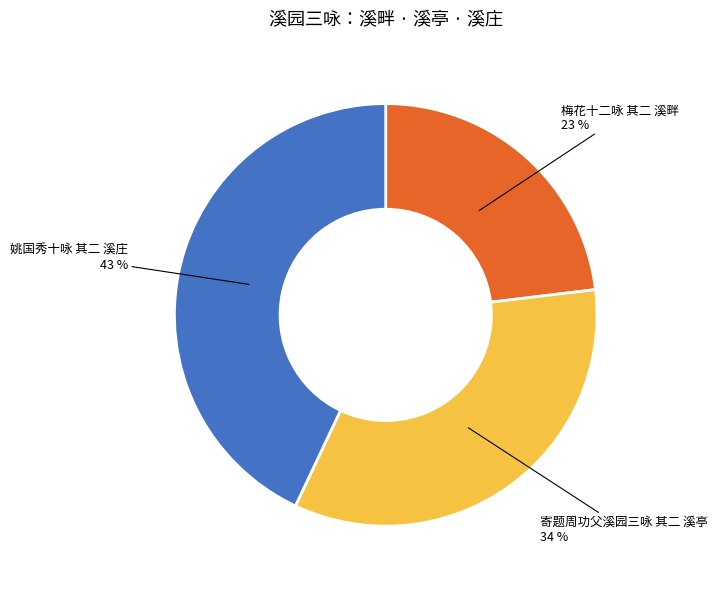

What is the largest slice in the pie chart?

姚国秀十咏 其二 溪庄